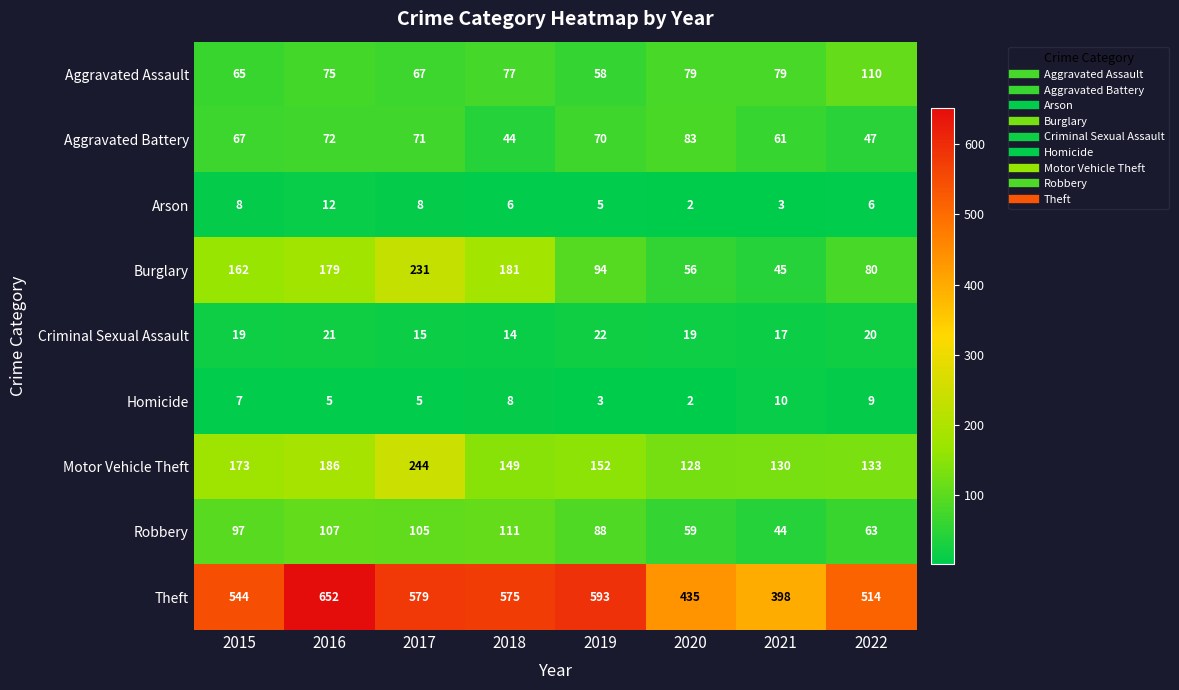

How many distinct data groups are displayed?

9